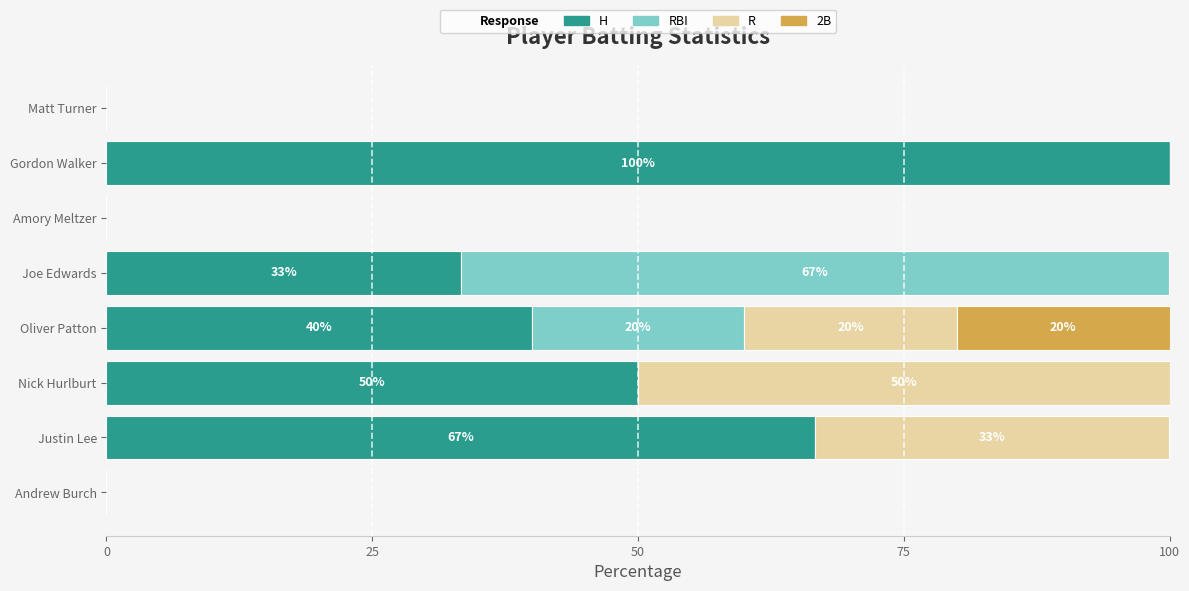

What is the maximum value for H?

100.0